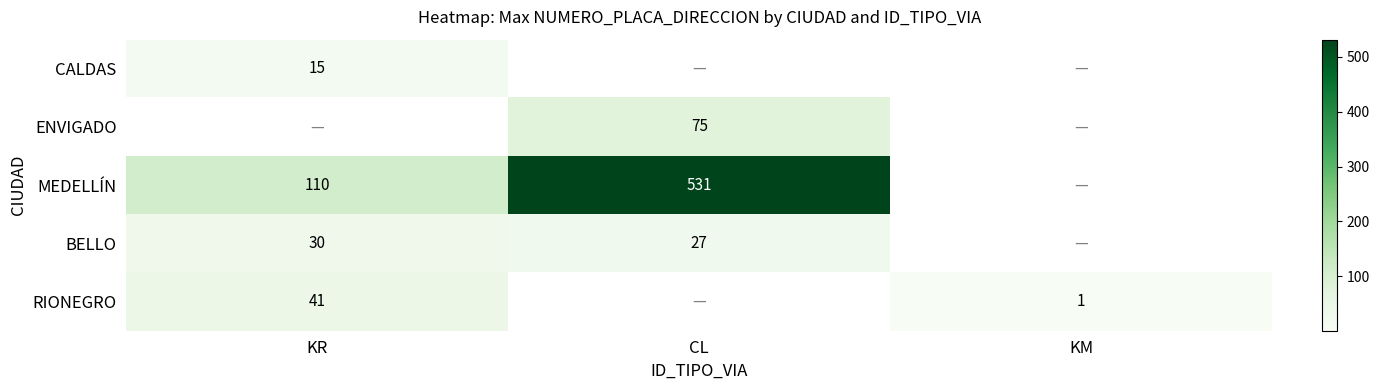

True or false: MEDELLÍN has a value of 531 at CL.

True